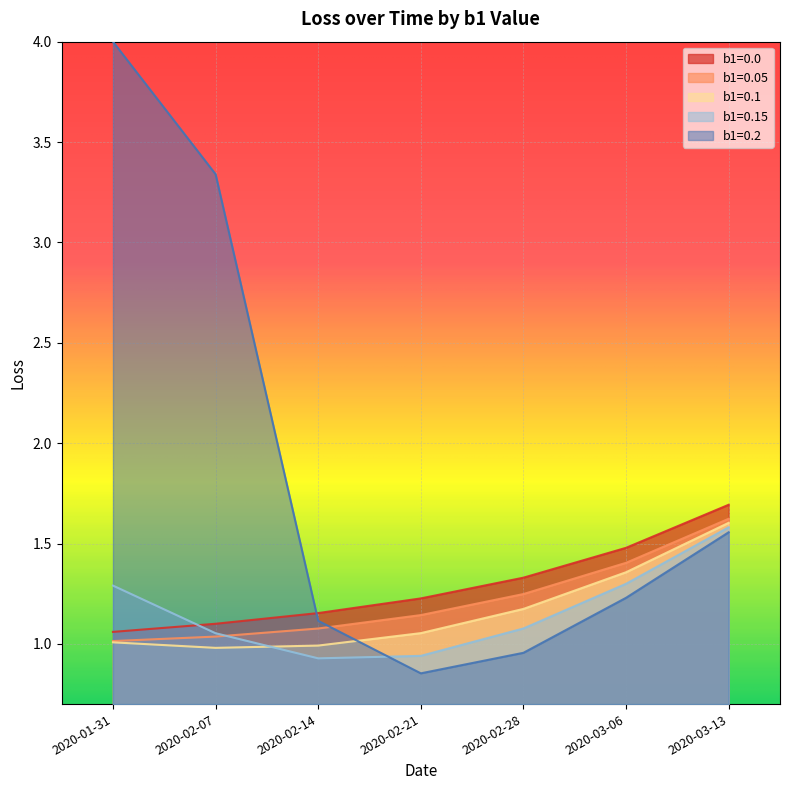

What is the average value of the b1=0.0 series?

1.3